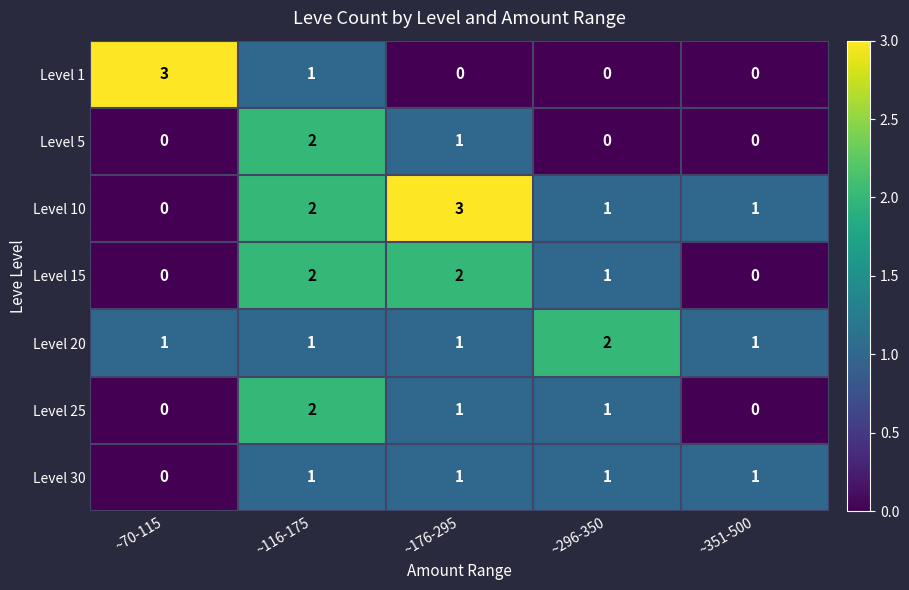

The value of Level 20 at ~116-175 is 1. True or false?

True